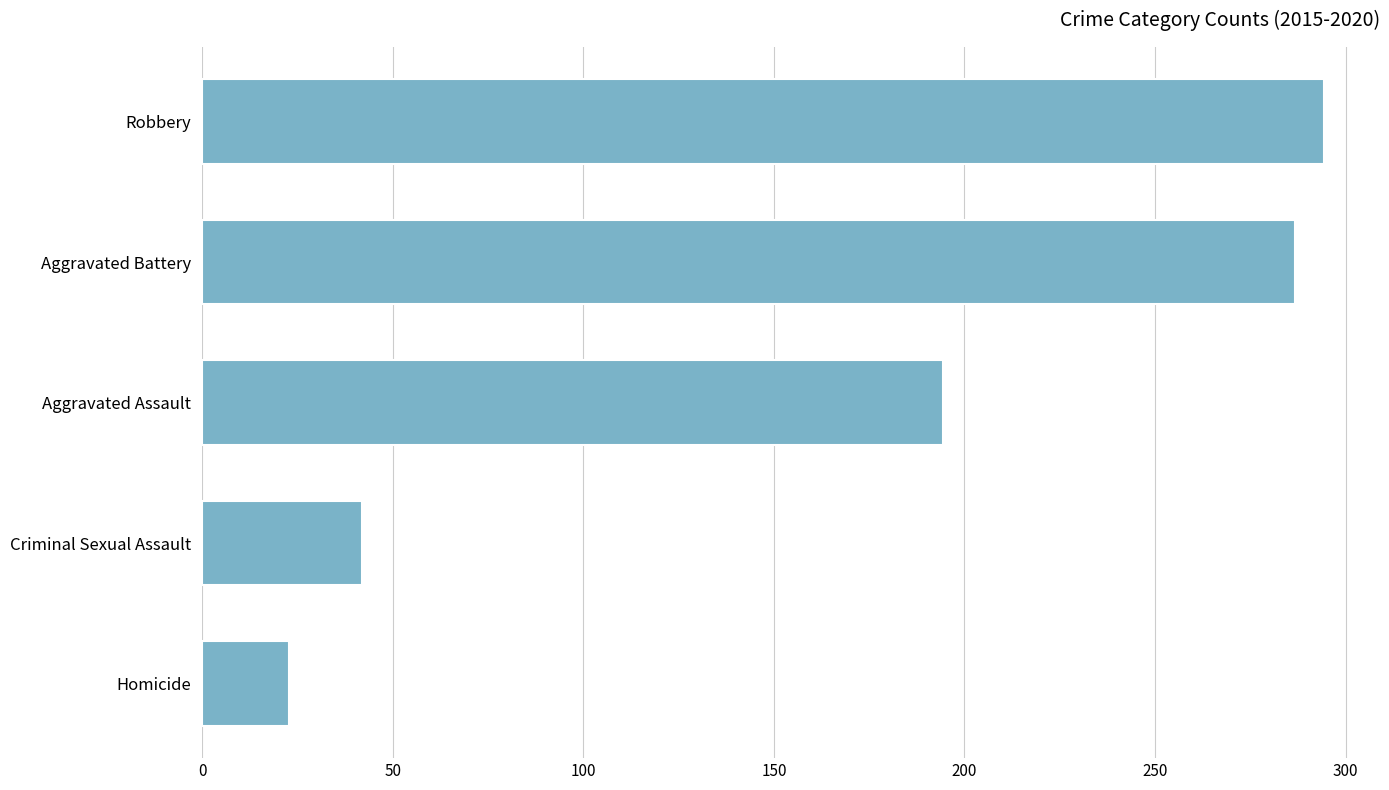

At which label is the value closest to 158?

Aggravated Assault